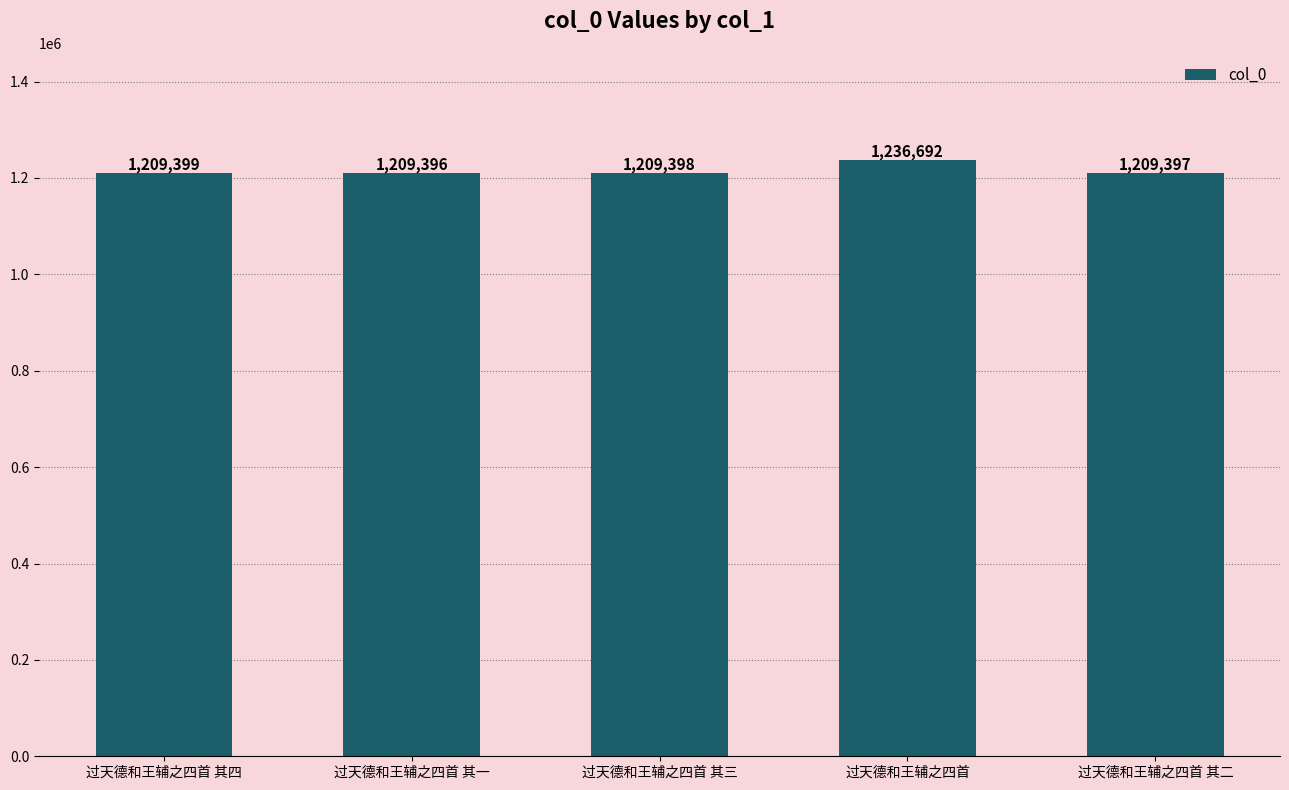

What is the label of the 5th bar from the right?

过天德和王辅之四首 其四